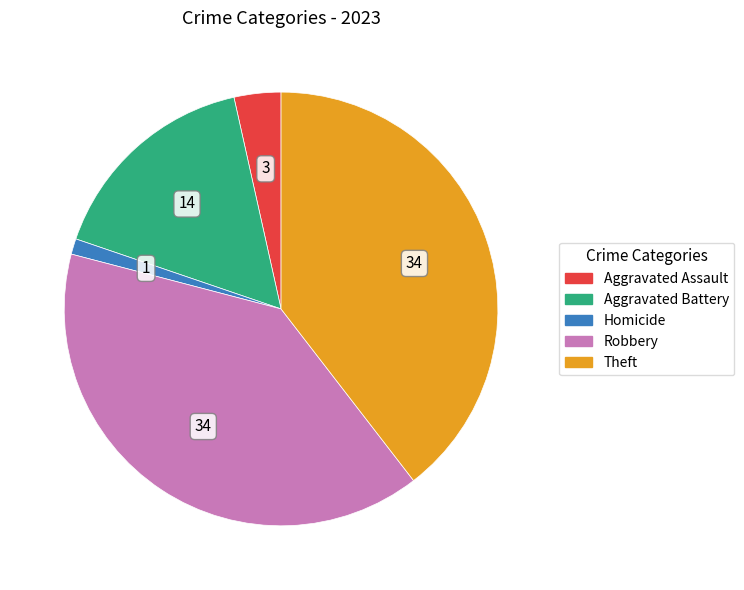

Is there any slice that represents more than half of the pie?

No